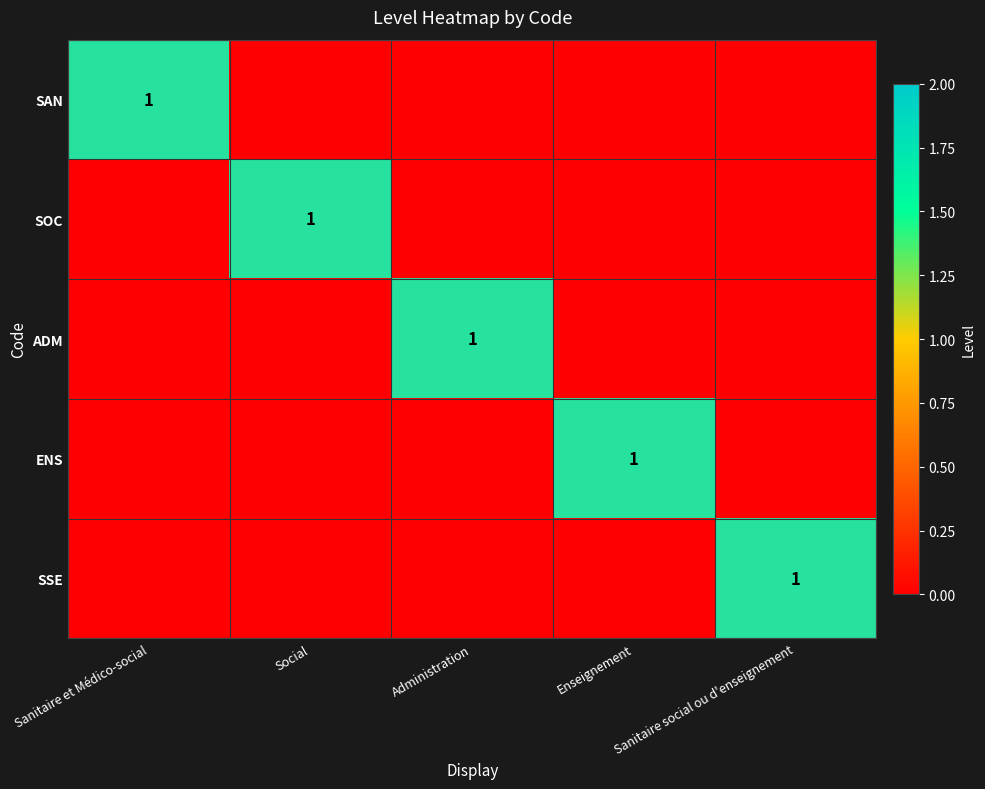

Rank the series at Enseignement from lowest to highest value.

SAN, SOC, ADM, SSE, ENS